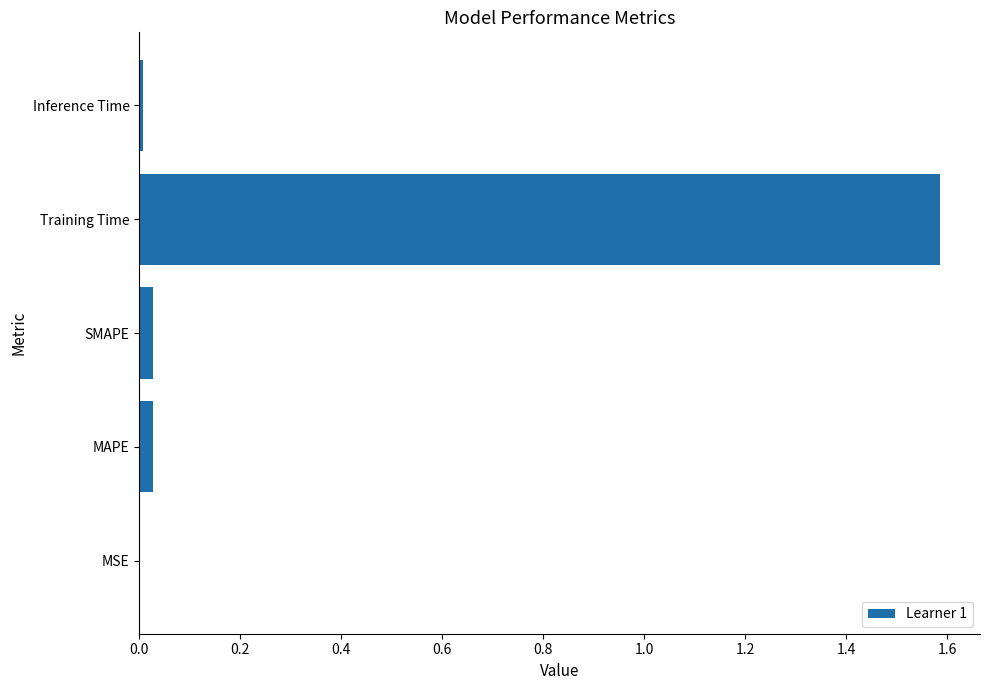

The value at MAPE is 0.0. True or false?

True